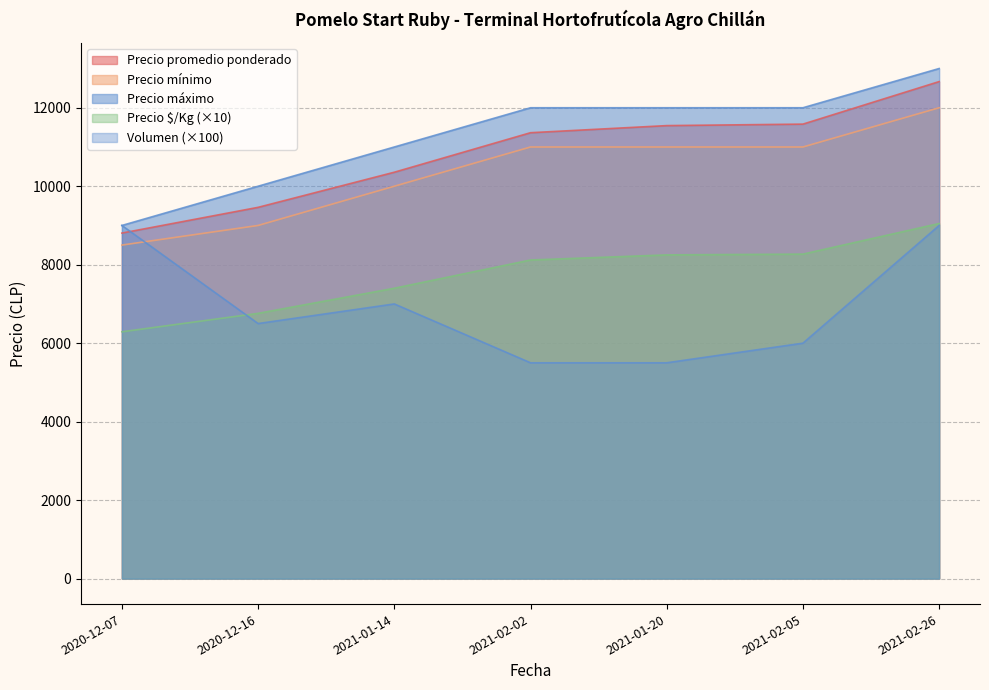

What is the approximate value of Precio máximo at 2021-02-05?

12000